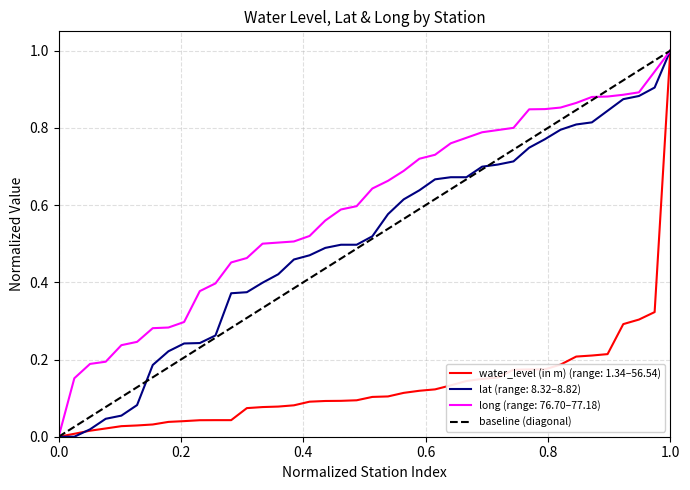

What is the maximum value for lat (range: 8.32–8.82)?

1.0